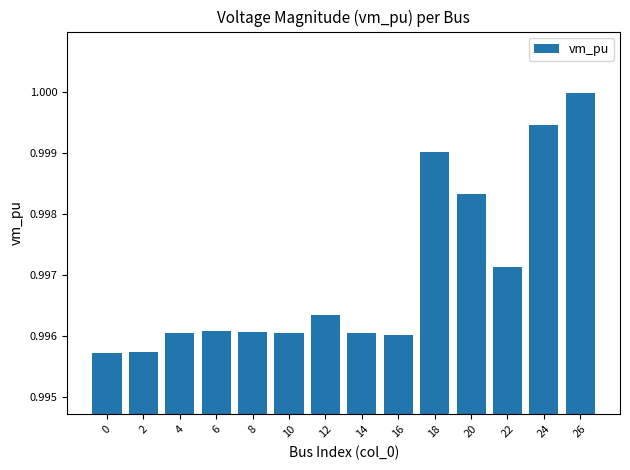

Are the bars horizontal?

No